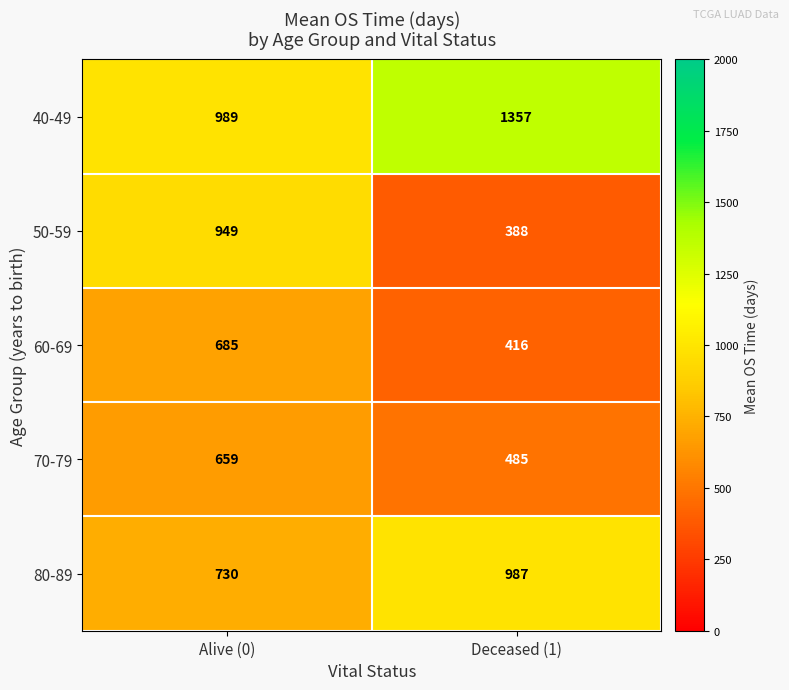

Which series has the largest range (max minus min)?

50-59